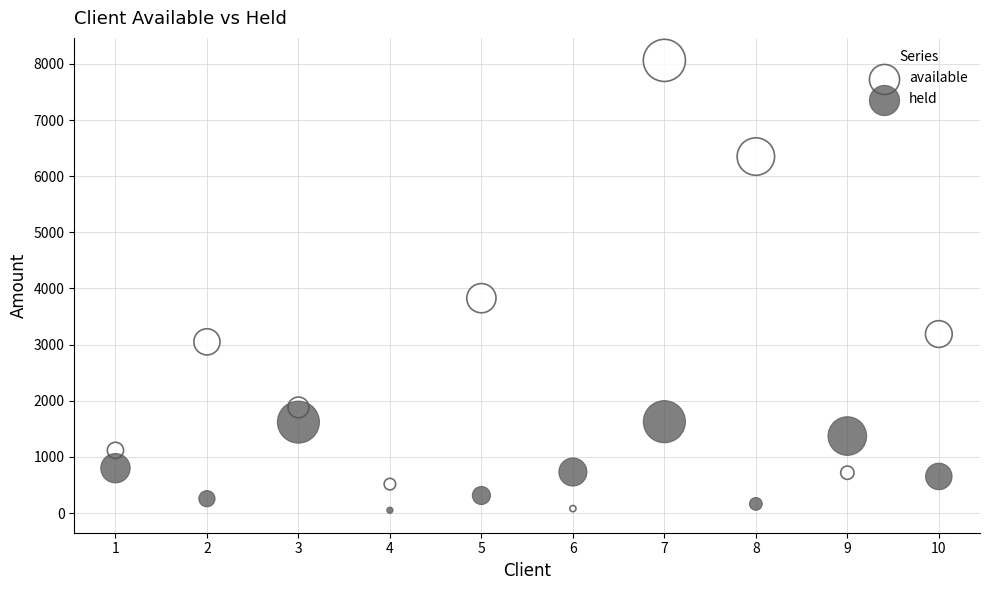

In the available series, what Y value is closest to 4071?

3827.1